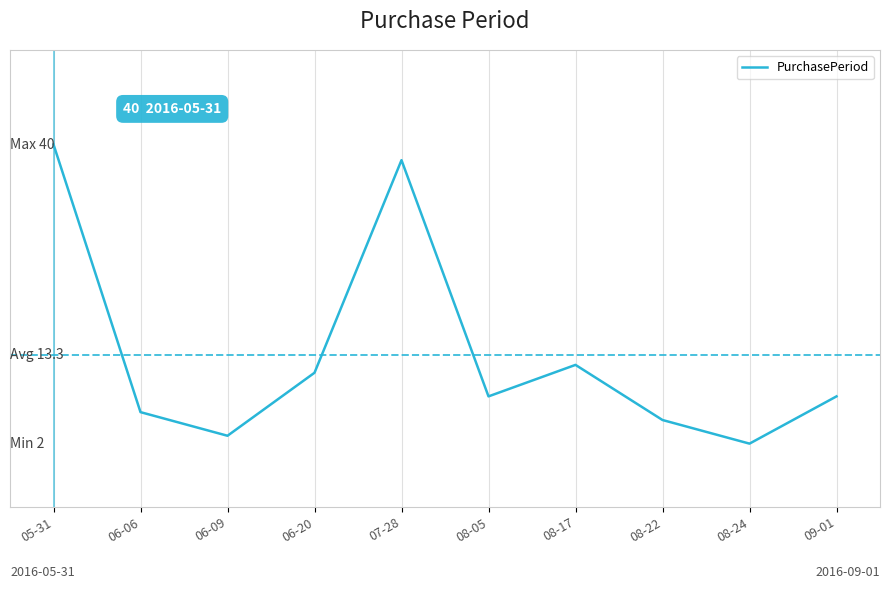

What is the value of the 8th point from the left?

5